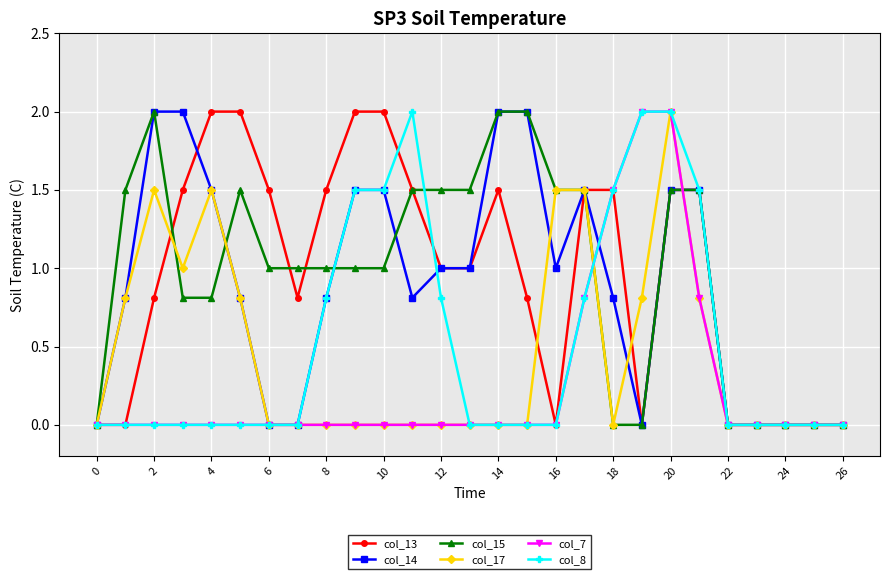

True or false: col_17 and col_13 cross at least once.

True